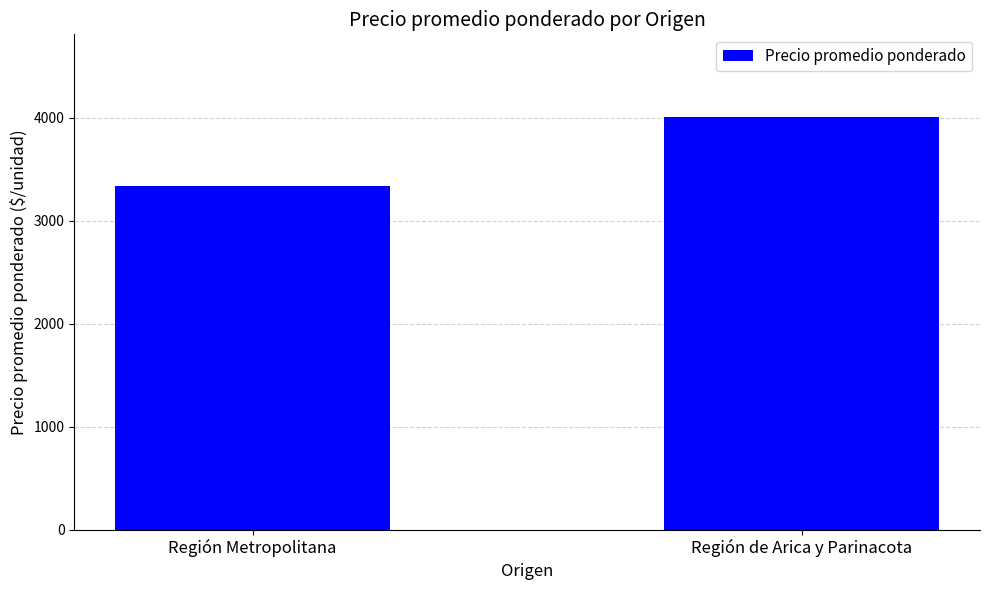

What is the approximate value at Región Metropolitana?

3335